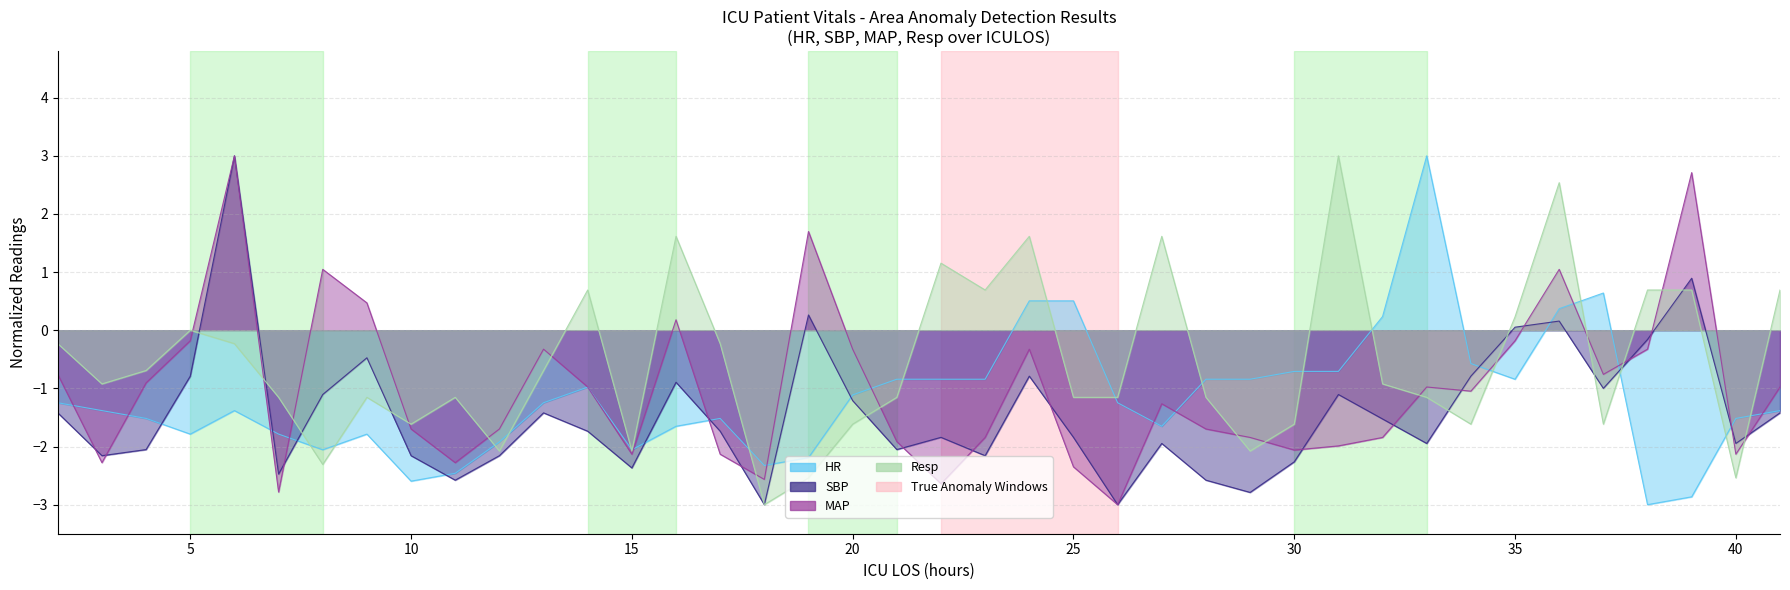

What are all the series names shown in the legend?

HR, SBP, MAP, Resp